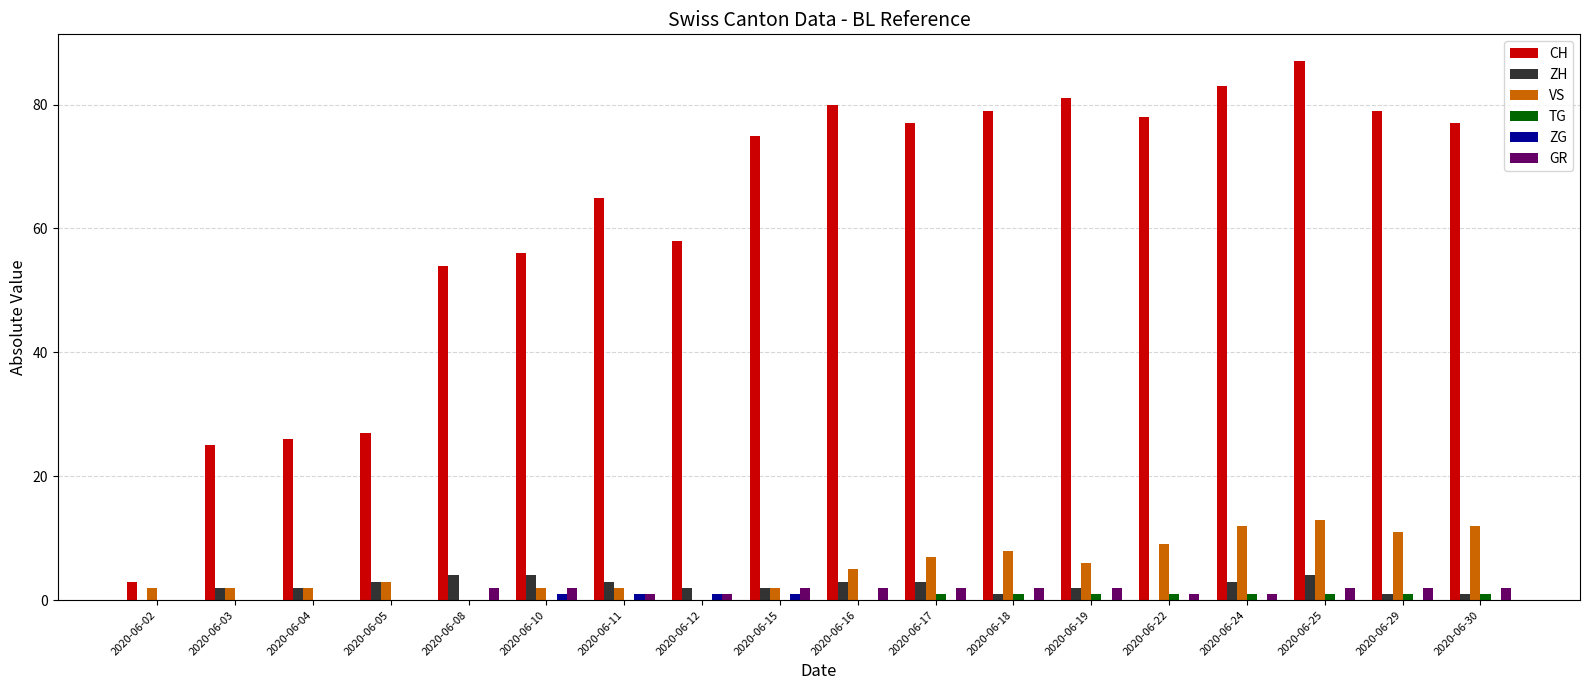

The value of VS at 2020-06-22 is 5. True or false?

False